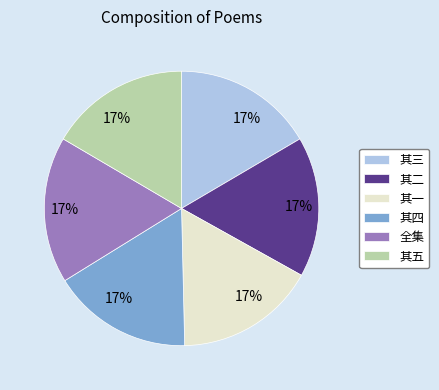

To the nearest percent, what is the combined percentage of 其五 and 其四?

33%